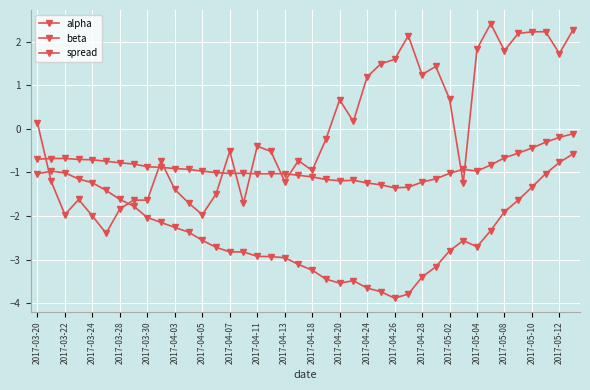

How many lines are shown in the chart?

3